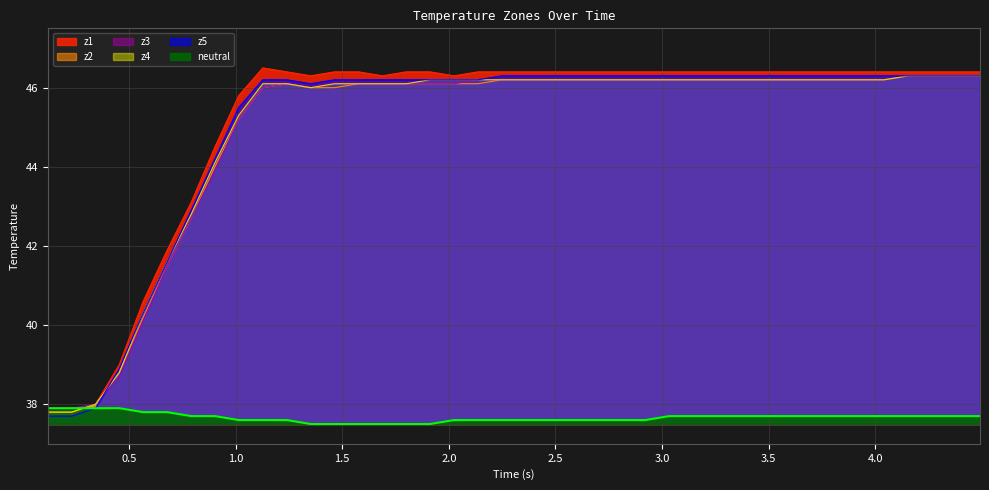

How many series are shown in this chart?

6